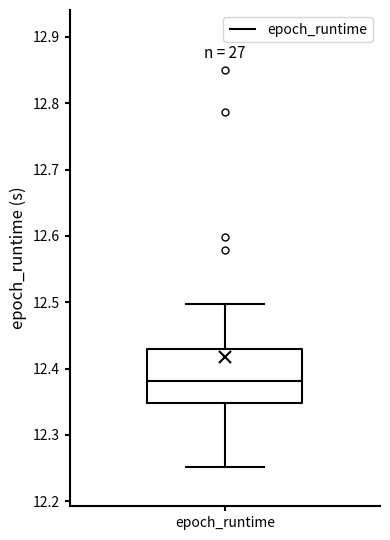

Read this box plot against the y-axis: the position of the median line, the range covered by the box, and the ends of both whiskers. The values are not printed on the chart, so give them approximately, as read against the axis.

median 12.38, box 12.35 to 12.43, whiskers 12.25 to 12.50